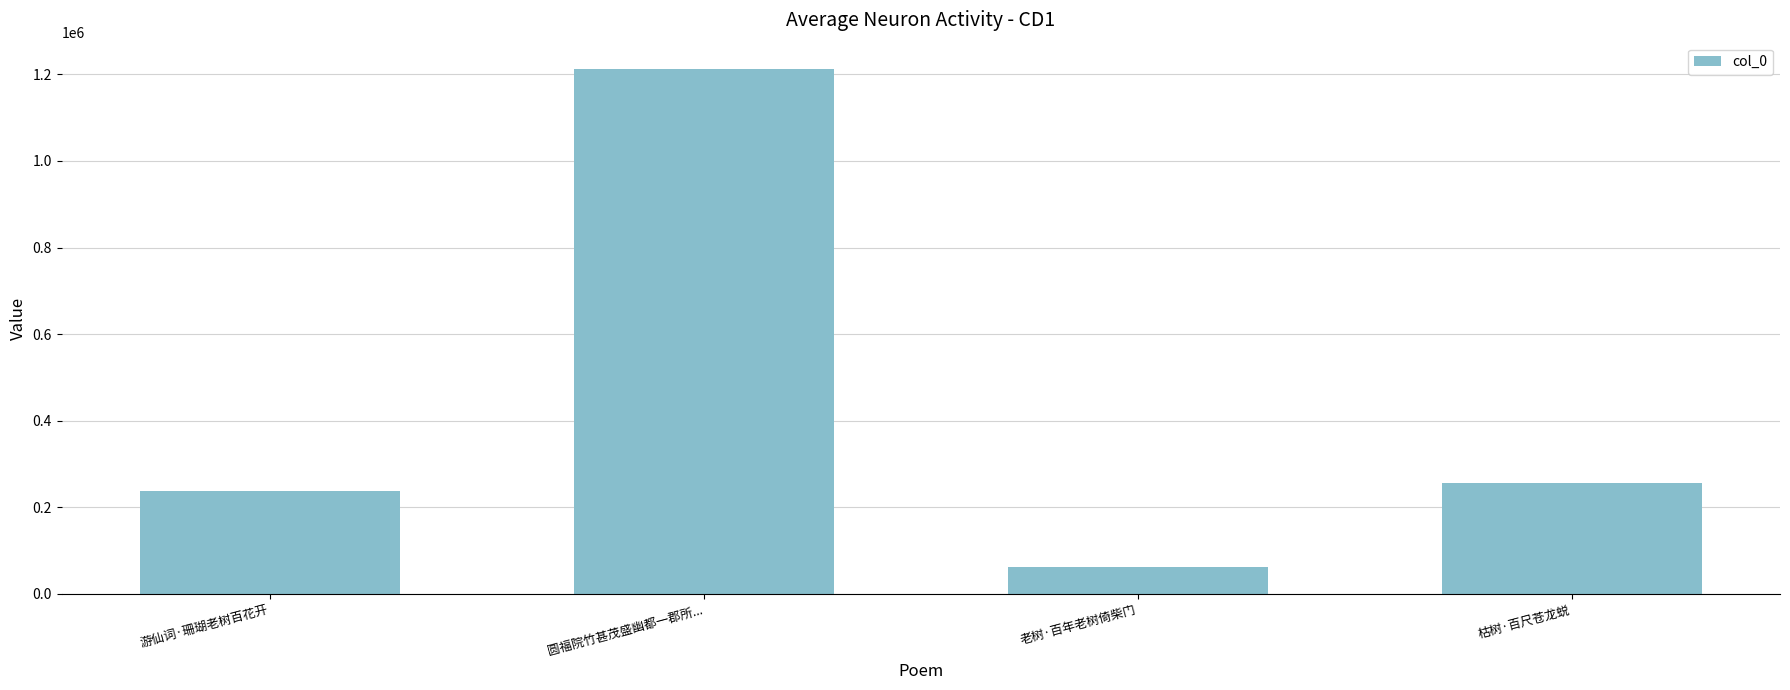

Where does the data first go above 255027?

圆福院竹甚茂盛幽都一郡所...